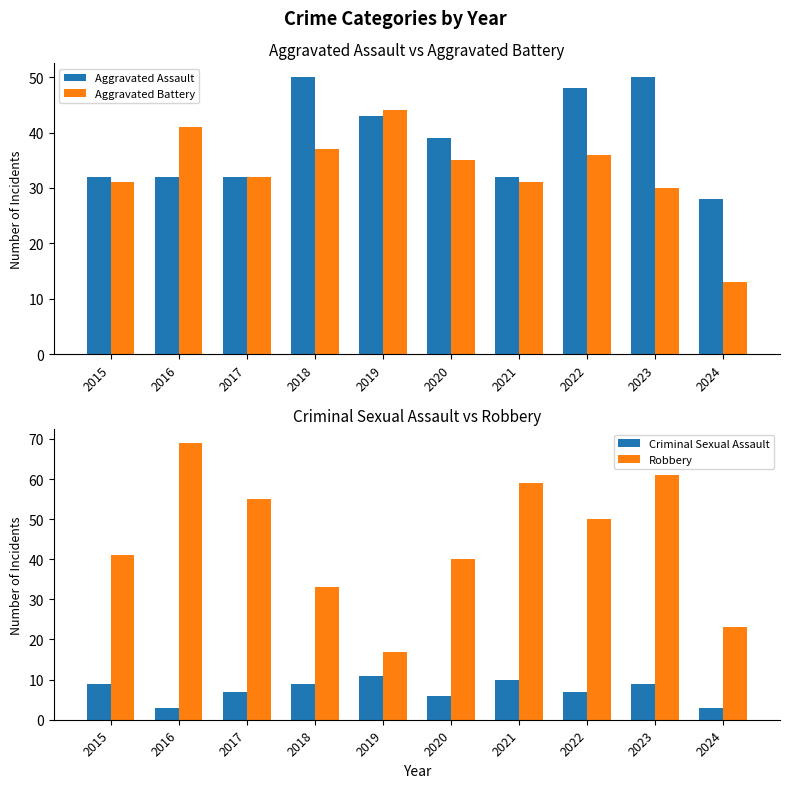

What is the difference between the maximum and minimum values in the Robbery series?

52